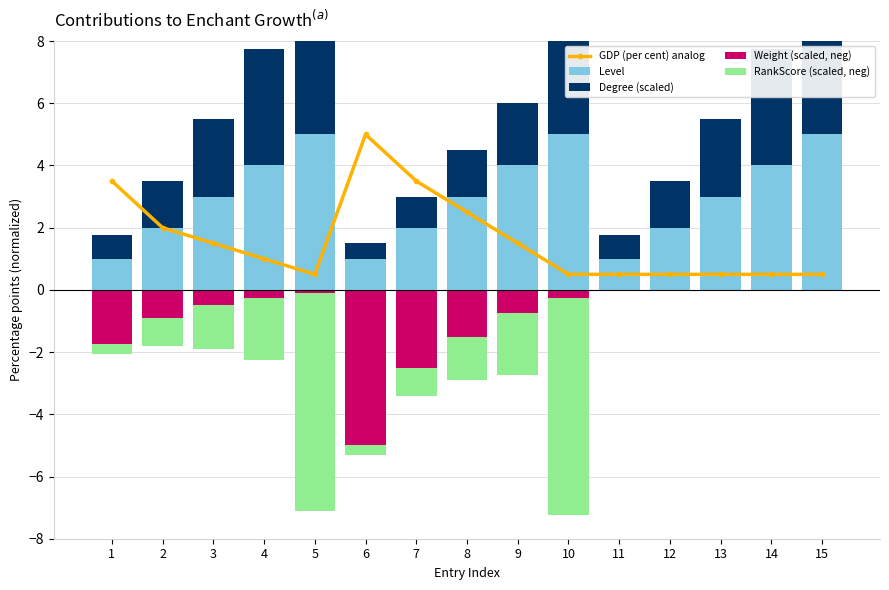

What is the value of the Level bar at the 5th from the left?

5.0